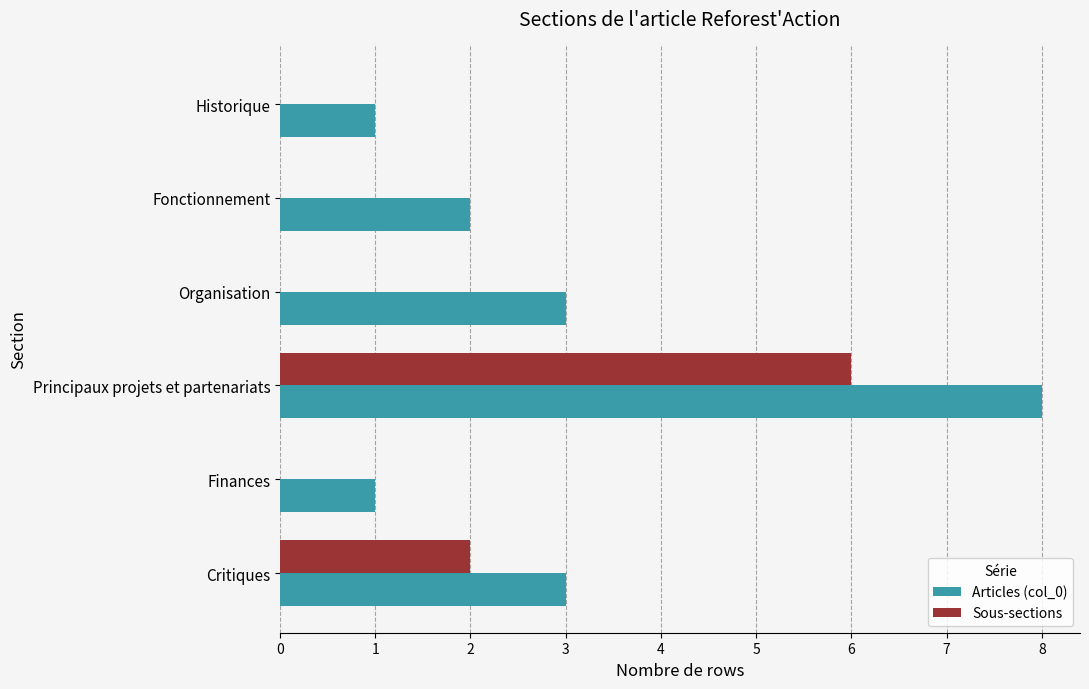

Is it true that Sous-sections equals 2 at Critiques?

True